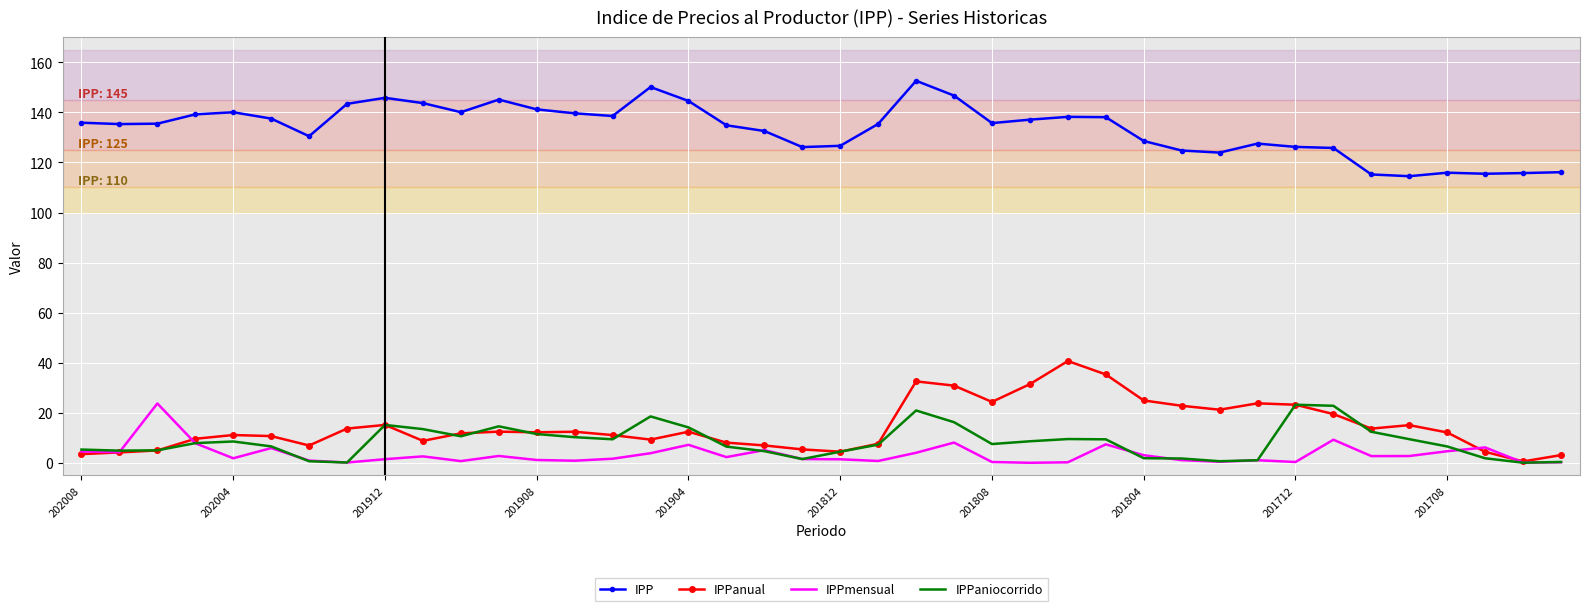

True or false: IPP and IPPmensual cross at least once.

False